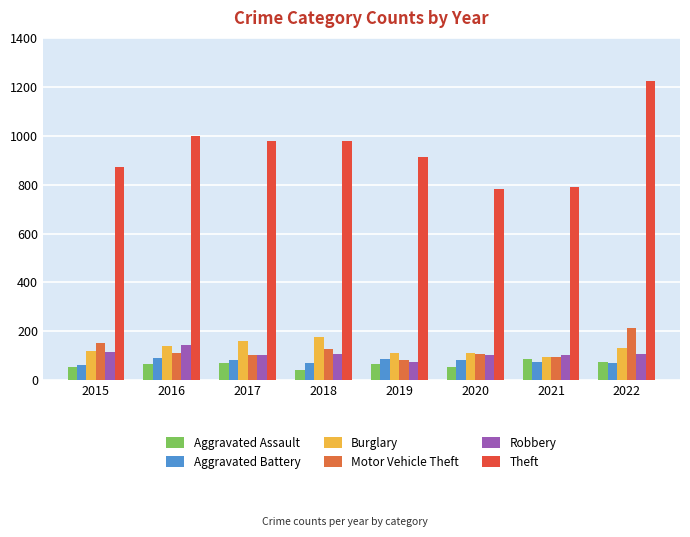

How many data points in Aggravated Battery are less than 82?

4